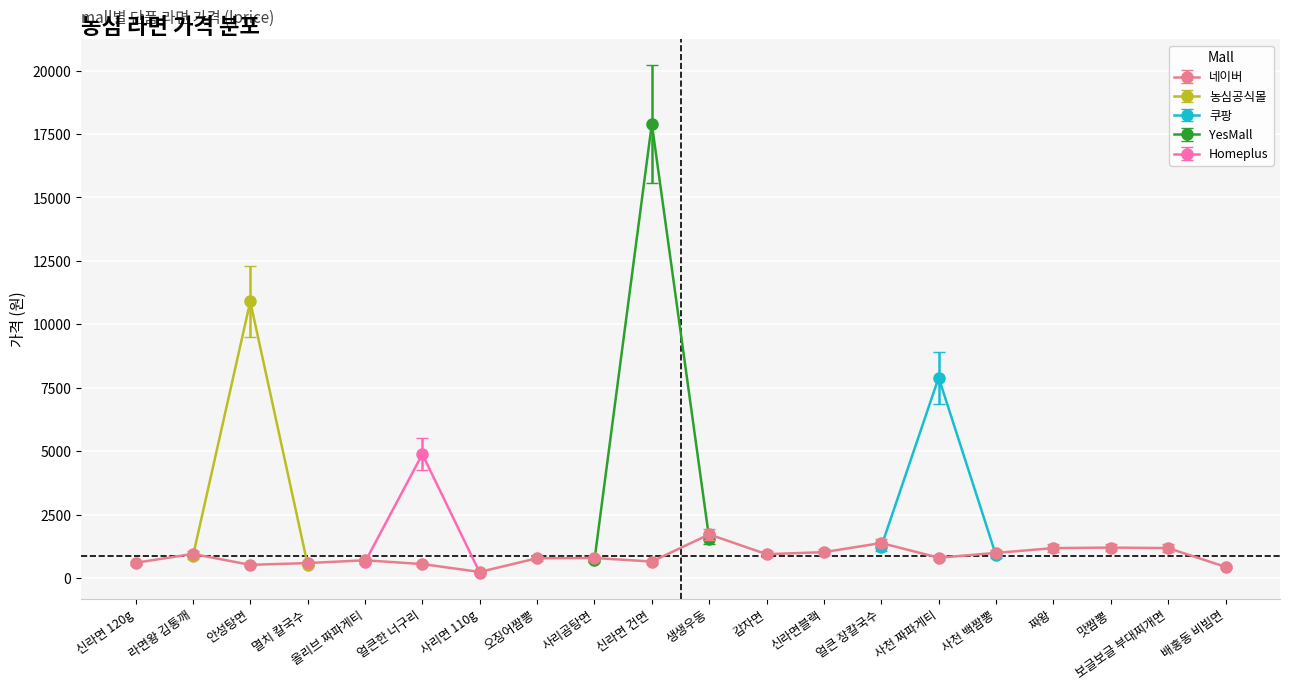

True or false: YesMall and 네이버 intersect in this chart.

True